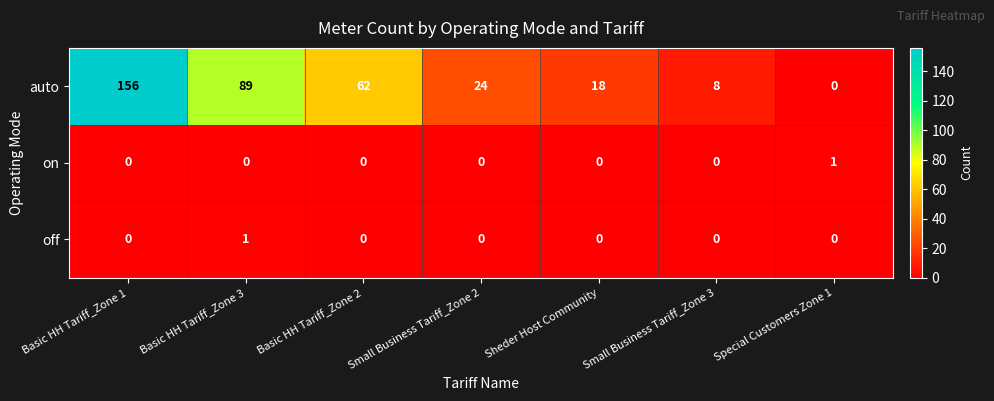

Is it true that auto equals 90 at Basic HH Tariff_Zone 1?

False